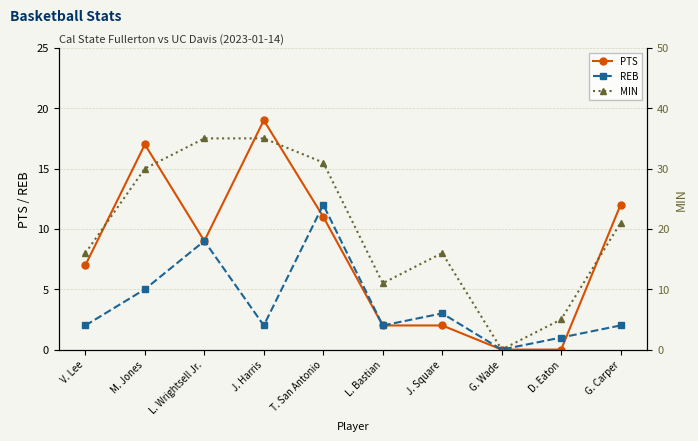

At which category is the sum across all series the highest?

J. Harris